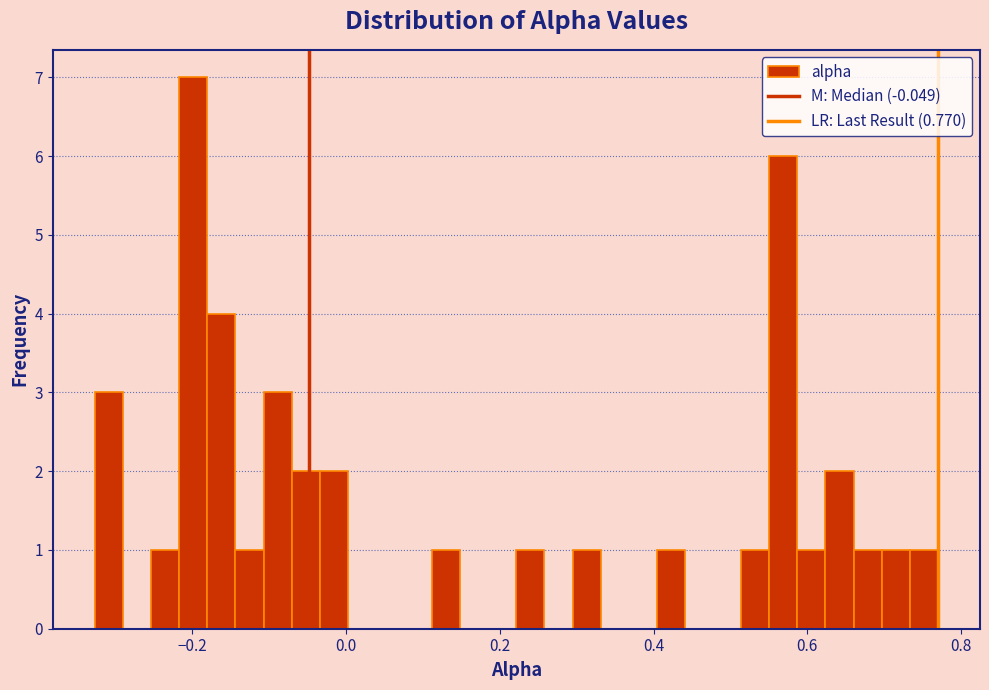

Read against the x-axis, roughly where is the centre of the tallest bar?

-0.20